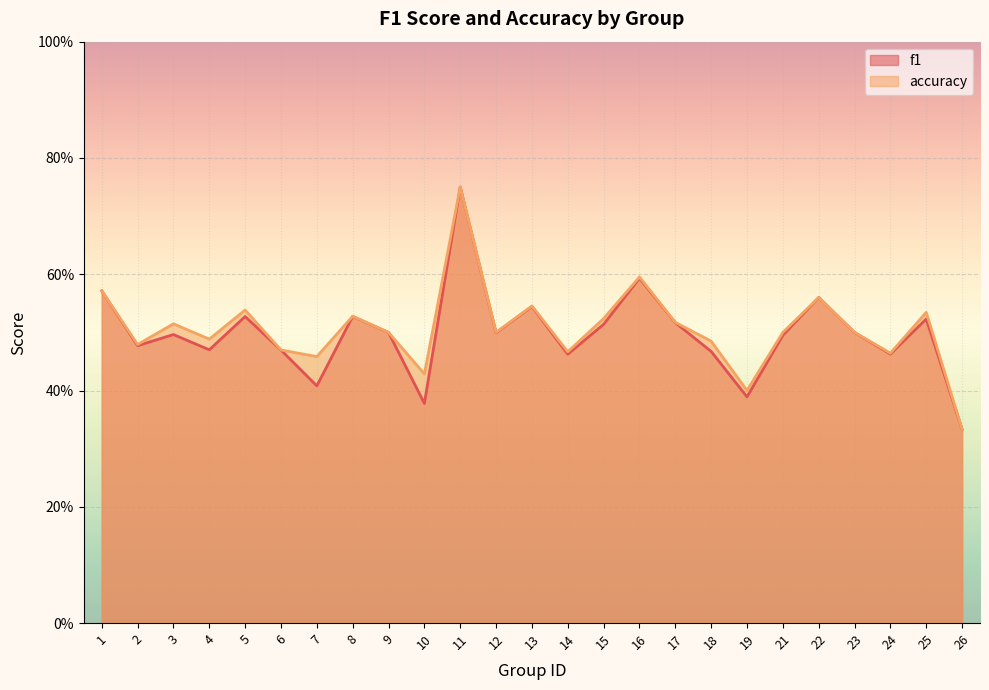

Does the chart display data point markers on the line(s)?

No